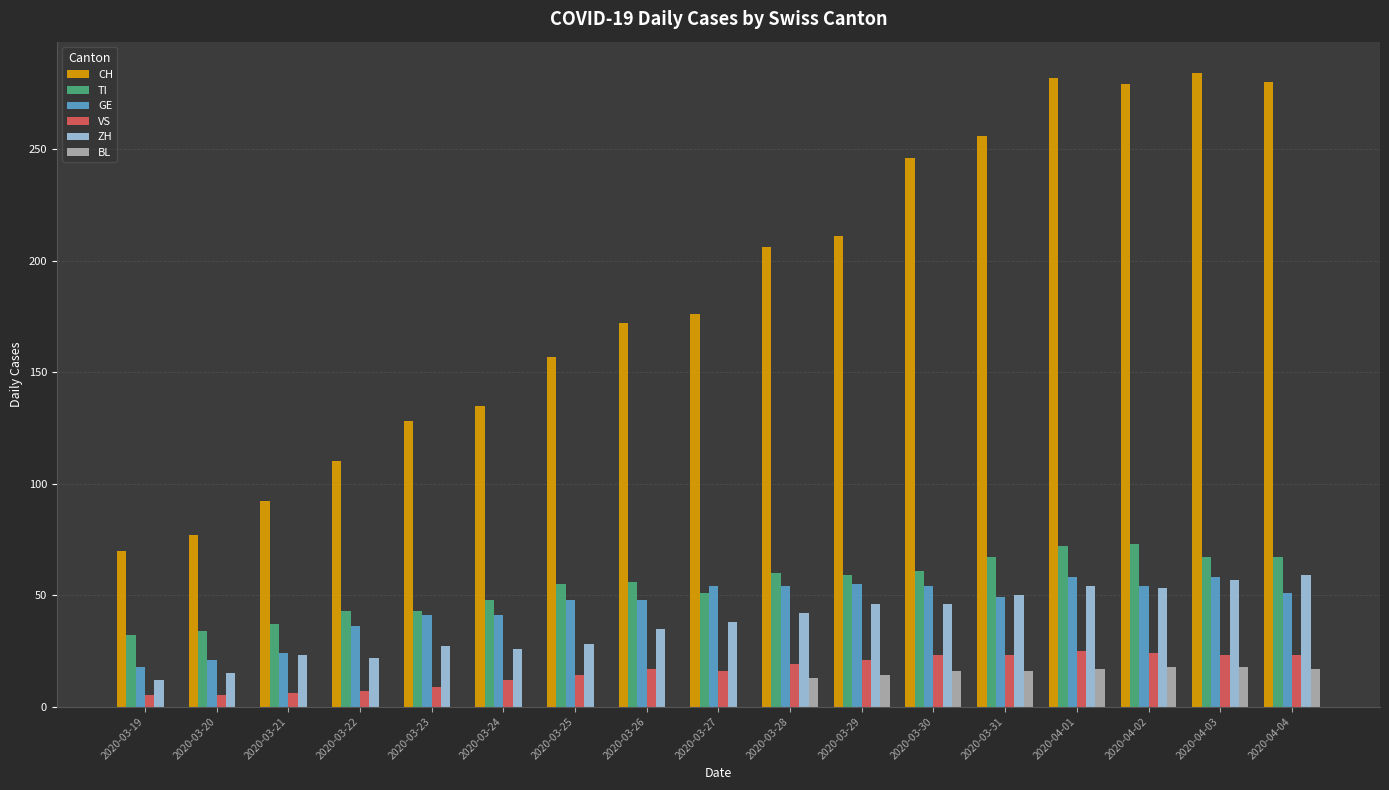

How many categories are shown in the chart?

17